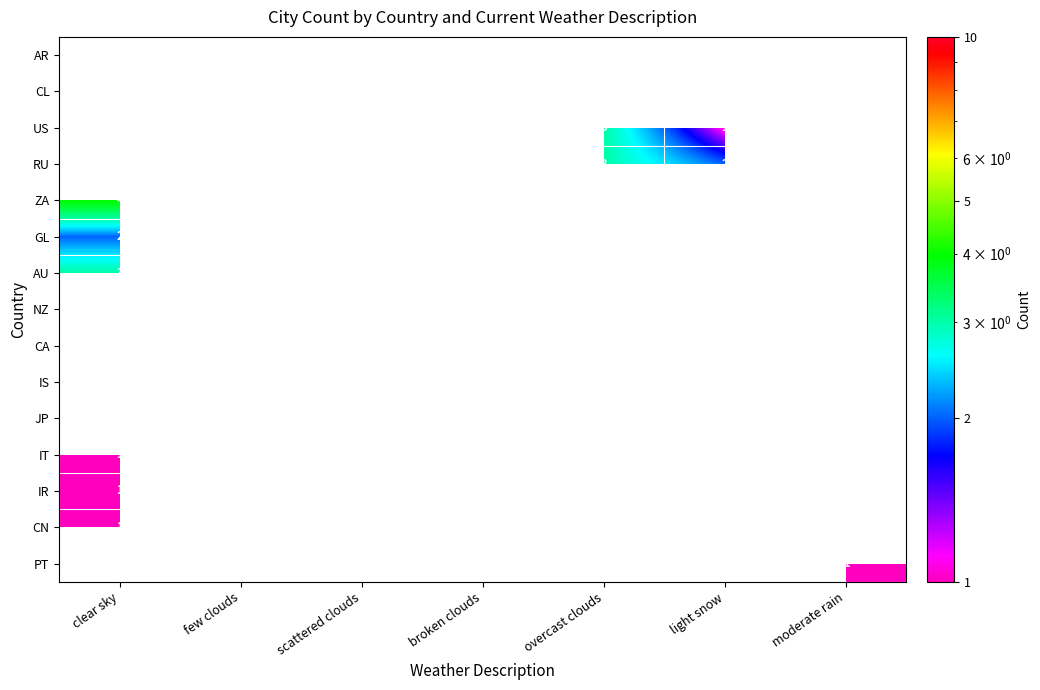

What is the difference between the highest and lowest values at moderate rain?

1